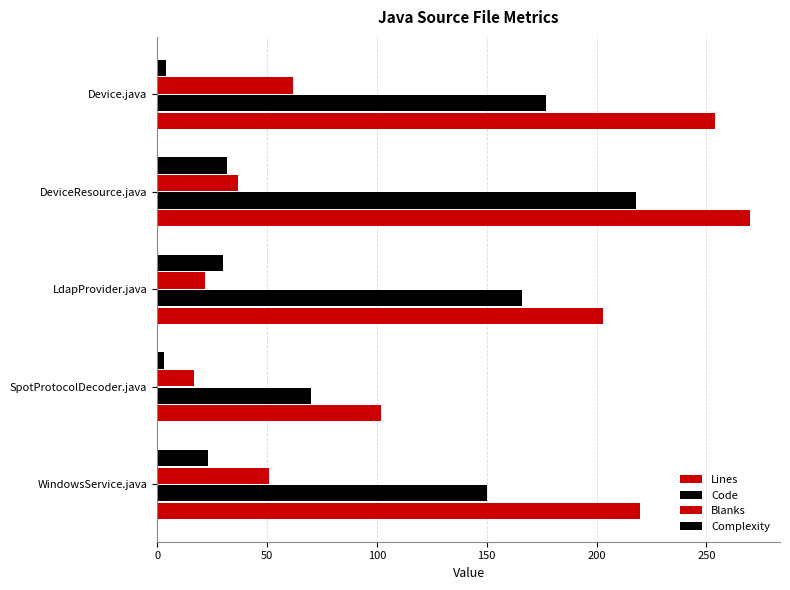

What is the value of the Lines bar at the 5th from the left?

254